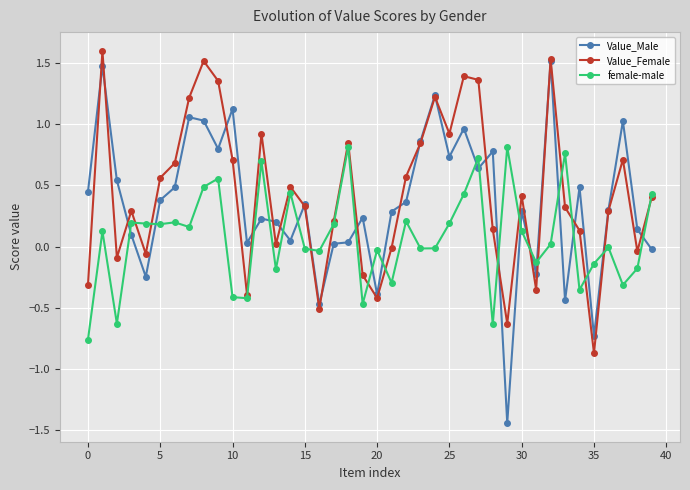

True or false: Value_Male and female-male intersect in this chart.

True